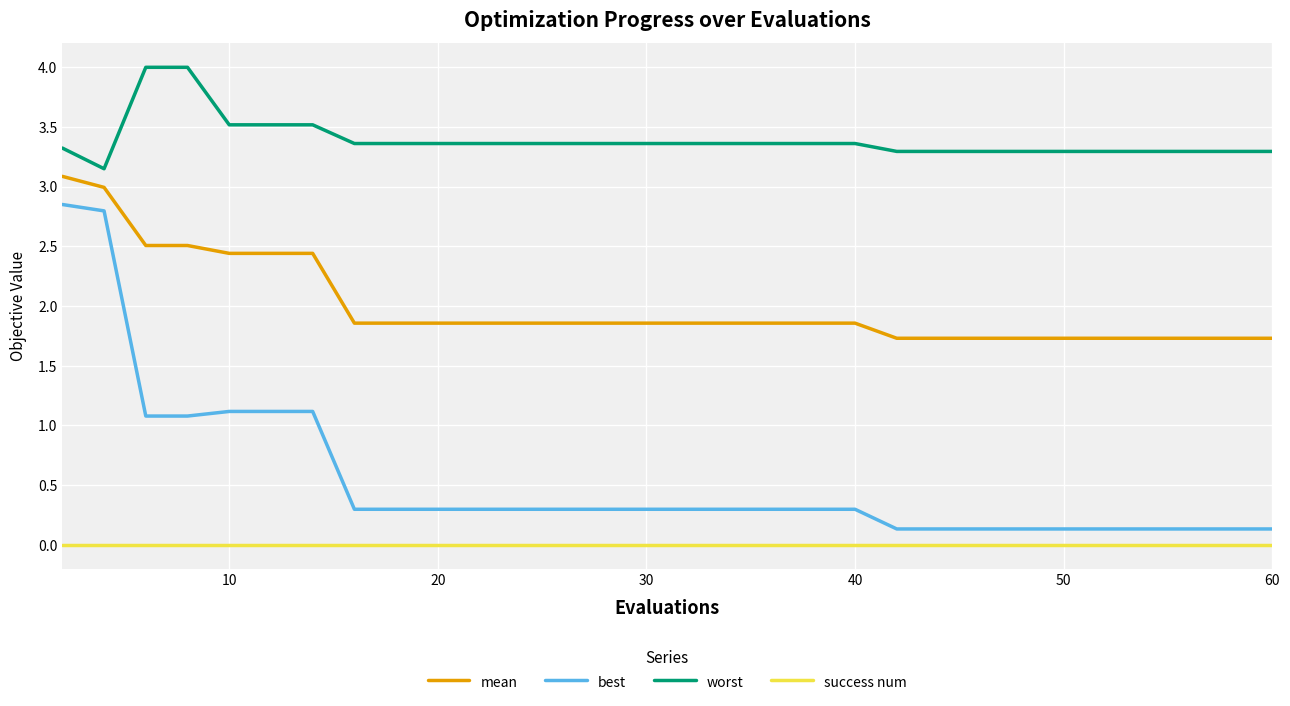

Which series has the largest total across all categories?

worst